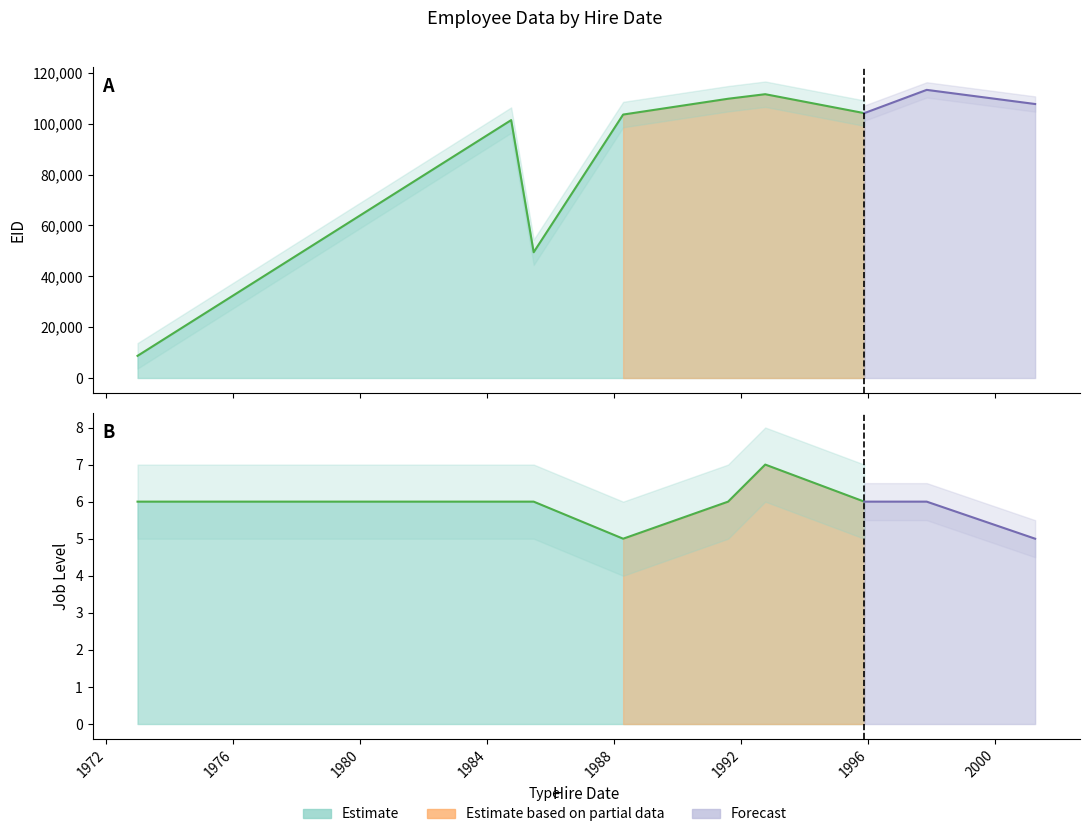

Does the chart have visible grid lines?

No